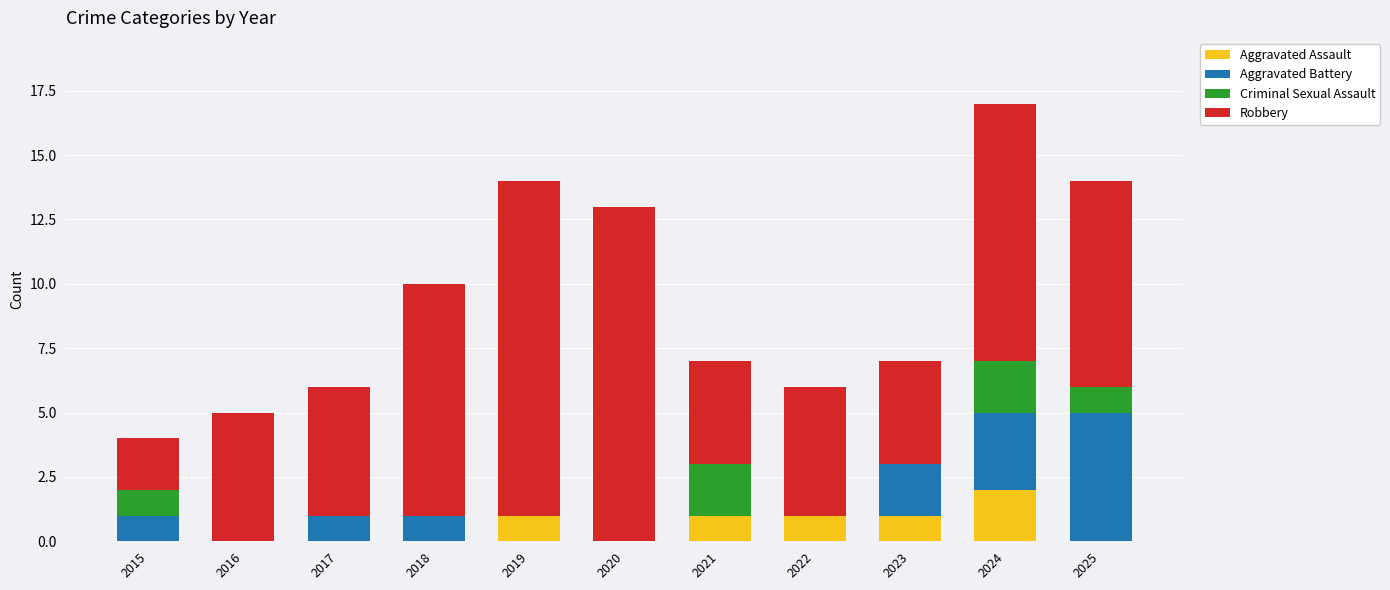

What is the total value across all series at 2016?

5